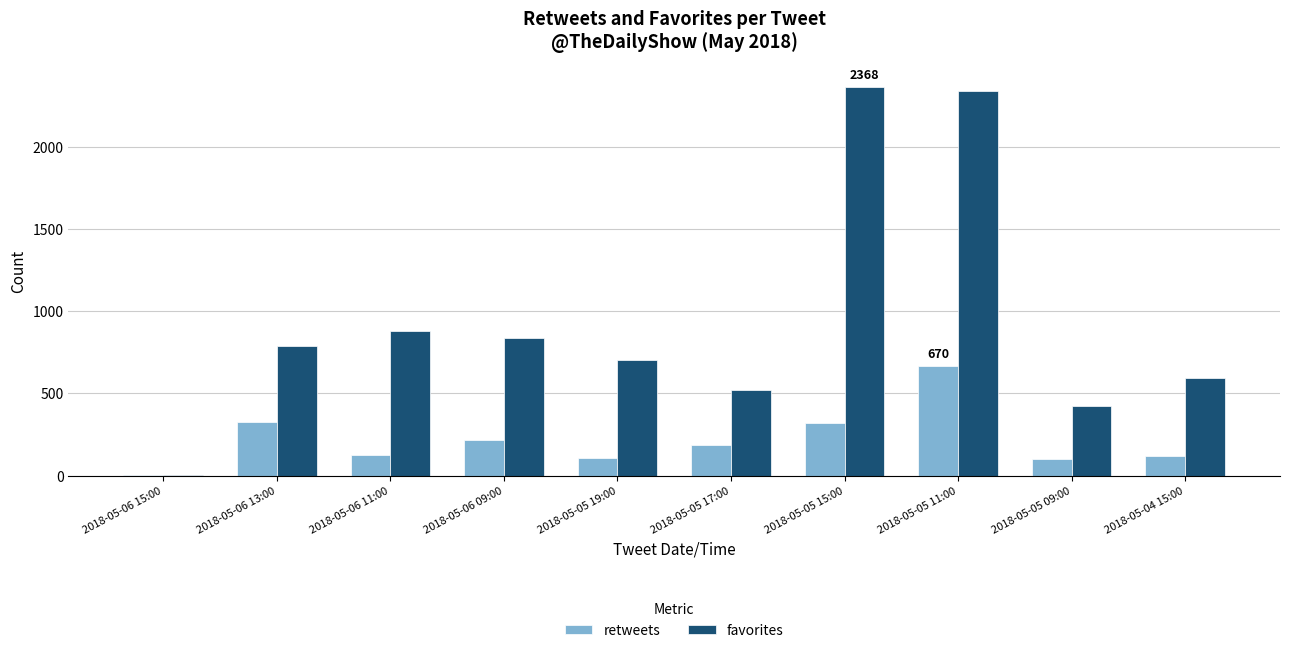

Is it true that favorites equals 4129 at 2018-05-05 15:00?

False